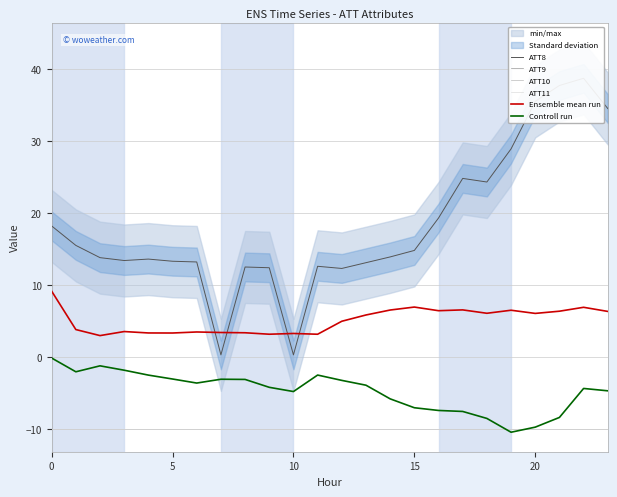

How many lines are shown in the chart?

6